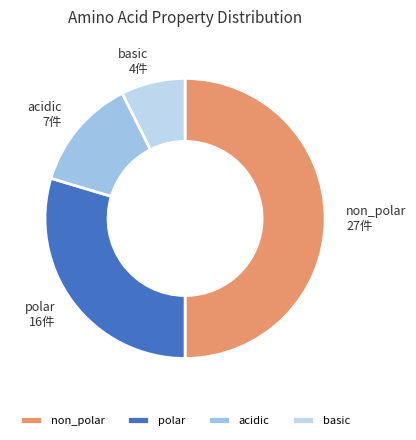

Is the sum of non_polar and acidic greater than half?

Yes